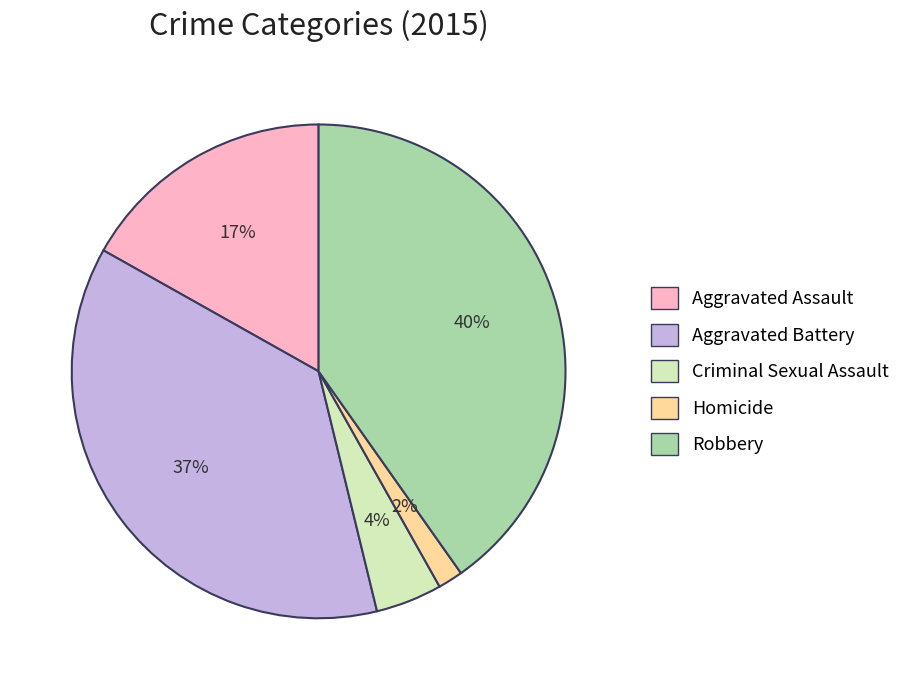

Which category has the biggest portion of the pie?

Robbery